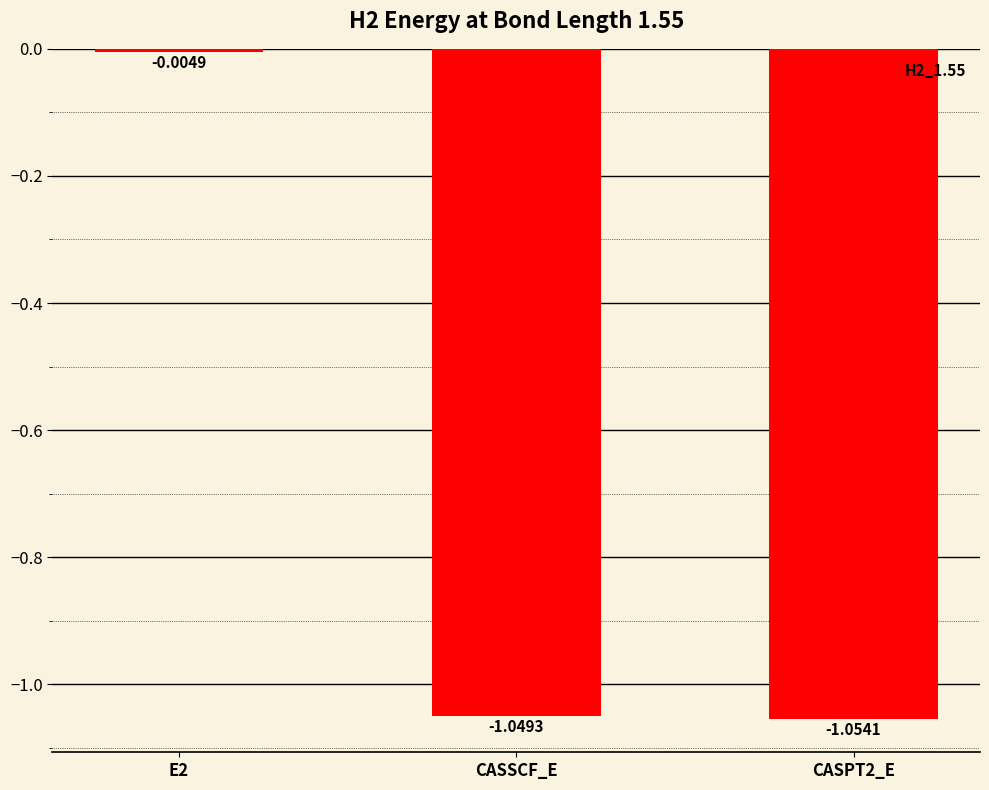

Are the bars grouped side by side (vs. stacked)?

No